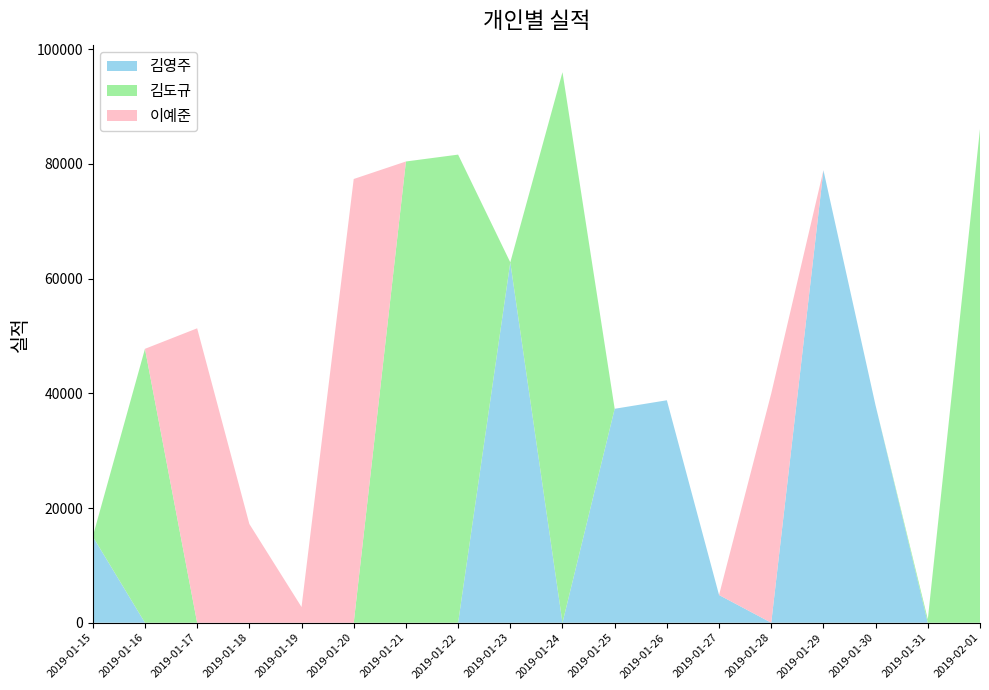

Reading left to right, transcribe all the data shown in this chart.

김영주: 2019-01-15=15027	2019-01-16=0	2019-01-17=0	2019-01-18=0	2019-01-19=0	2019-01-20=0	2019-01-21=0	2019-01-22=0	2019-01-23=62828	2019-01-24=0	2019-01-25=37298	2019-01-26=38780	2019-01-27=4829	2019-01-28=0	2019-01-29=78886	2019-01-30=37841	2019-01-31=0	2019-02-01=0
김도규: 2019-01-15=0	2019-01-16=47750	2019-01-17=0	2019-01-18=0	2019-01-19=0	2019-01-20=0	2019-01-21=80408	2019-01-22=81607	2019-01-23=0	2019-01-24=95975	2019-01-25=0	2019-01-26=0	2019-01-27=0	2019-01-28=0	2019-01-29=0	2019-01-30=0	2019-01-31=606	2019-02-01=86083
이예준: 2019-01-15=0	2019-01-16=0	2019-01-17=51327	2019-01-18=17219	2019-01-19=2737	2019-01-20=77356	2019-01-21=0	2019-01-22=0	2019-01-23=0	2019-01-24=0	2019-01-25=0	2019-01-26=0	2019-01-27=0	2019-01-28=39969	2019-01-29=0	2019-01-30=0	2019-01-31=0	2019-02-01=0